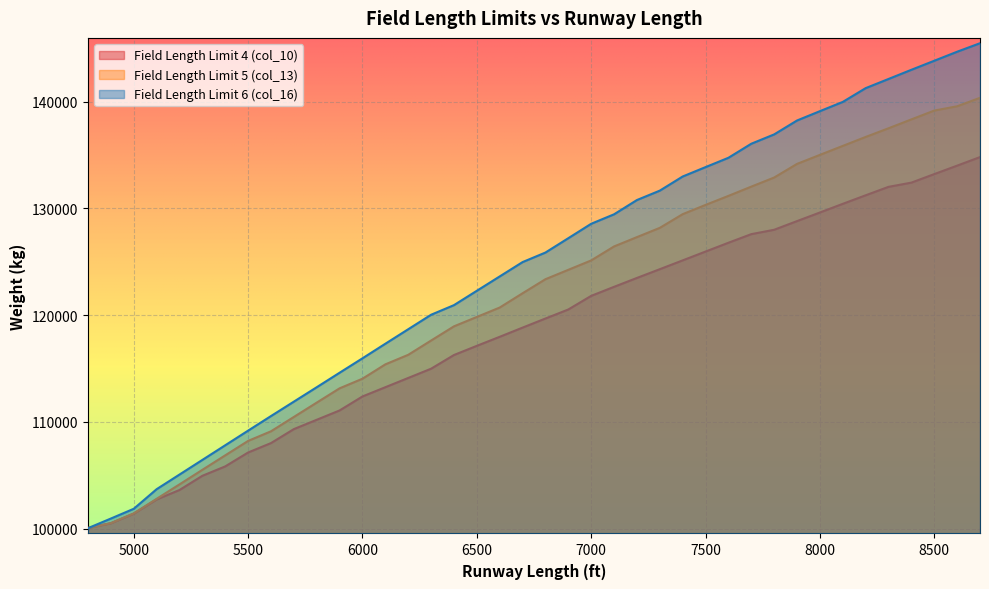

Reading left to right, extract all data points from this chart.

Field Length Limit 4 (col_10): 100074	100517	101417	102747	103633	104963	105843	107145	108025	109334	110207	111080	112390	113256	114122	114988	116270	117129	117975	118835	119687	120533	121808	122654	123486	124305	125130	125956	126781	127586	127996	128808	129613	130424	131223	132014	132410	133208	134000	134800
Field Length Limit 5 (col_13): 100087	100537	101444	102808	104158	105522	106878	108229	109129	110472	111815	113152	114052	115395	116289	117625	118955	119834	120714	122051	123367	124247	125126	126436	127308	128175	129457	130323	131169	132035	132887	134163	135008	135847	136686	137498	138330	139156	139558	140350
Field Length Limit 6 (col_16): 100061	100961	101874	103709	105079	106450	107821	109191	110555	111905	113255	114612	115962	117326	118683	120040	120940	122284	123627	124970	125864	127207	128557	129444	130780	131660	132983	133862	134735	136051	136924	138227	139100	139966	141255	142114	142974	143819	144665	145460